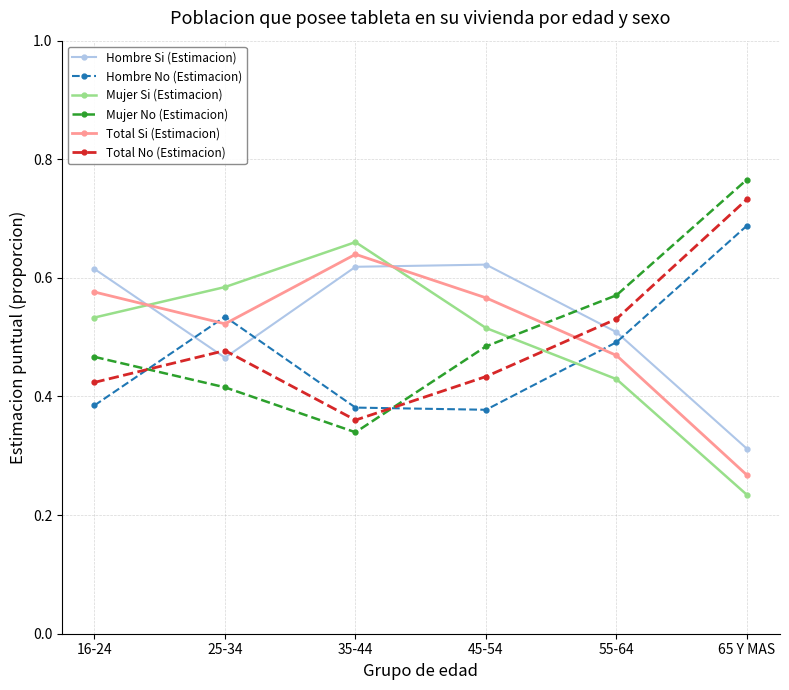

What is the label of the 1st point from the right?

65 Y MAS